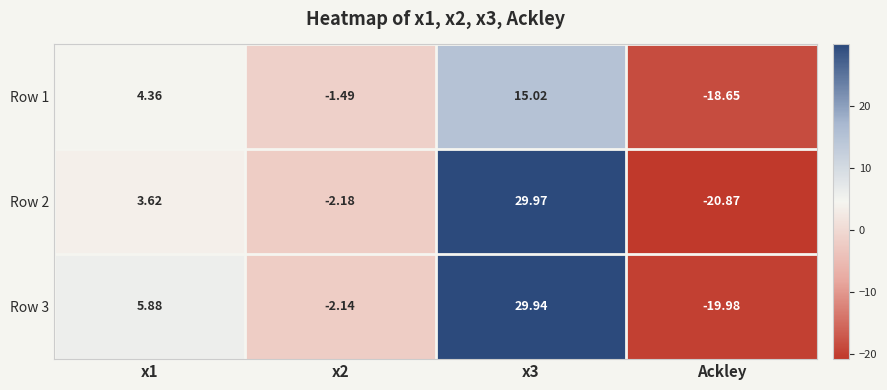

List the series in order of their overall mean, highest first.

Row 3, Row 2, Row 1